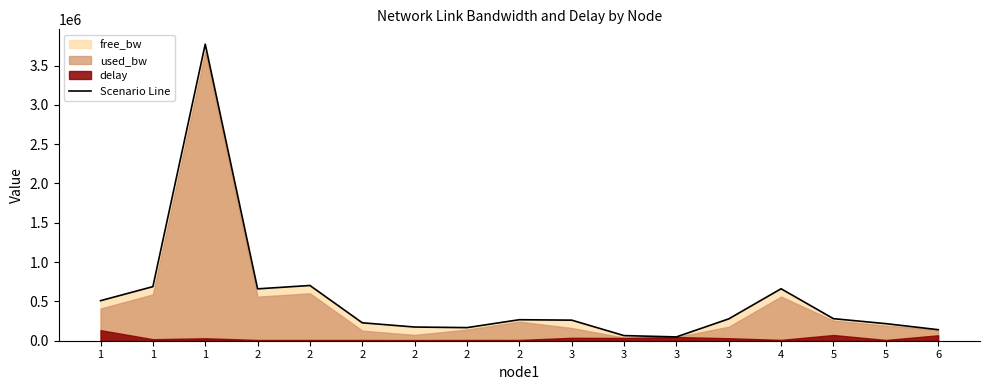

How many values exceed 267167?

9